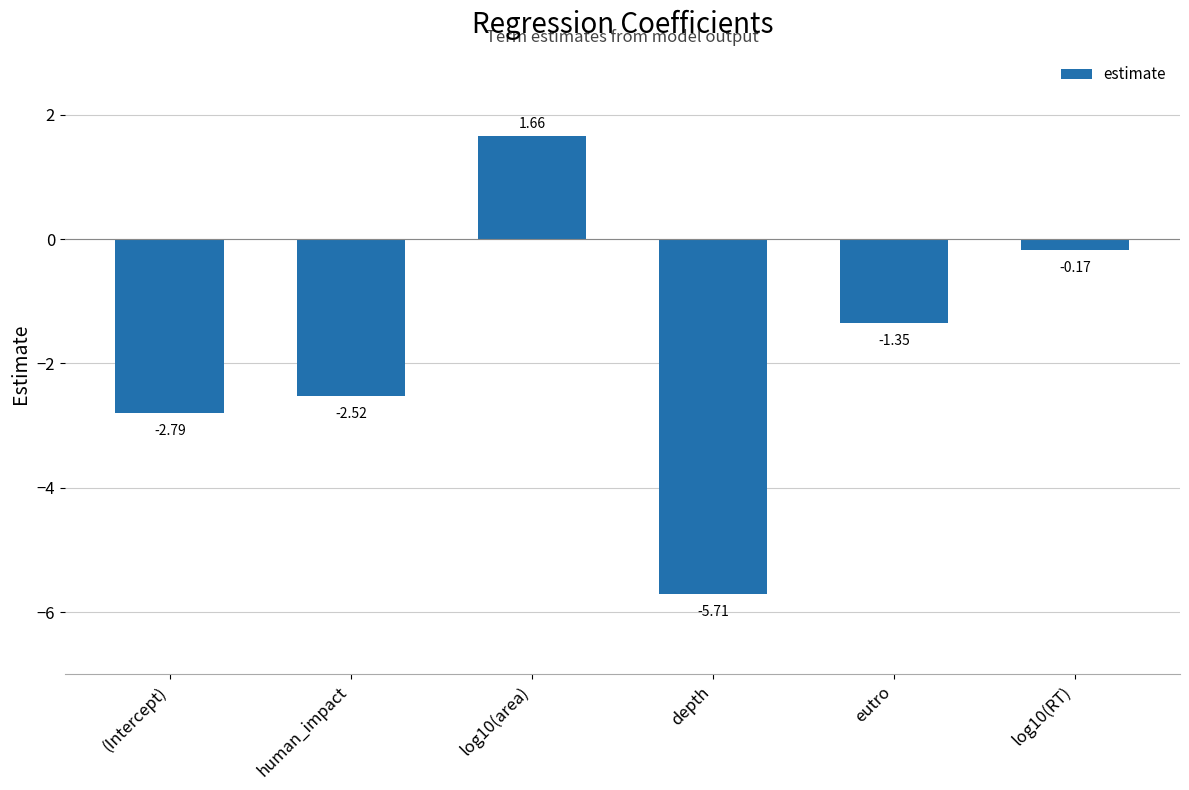

What is the label of the 3rd bar from the right?

depth